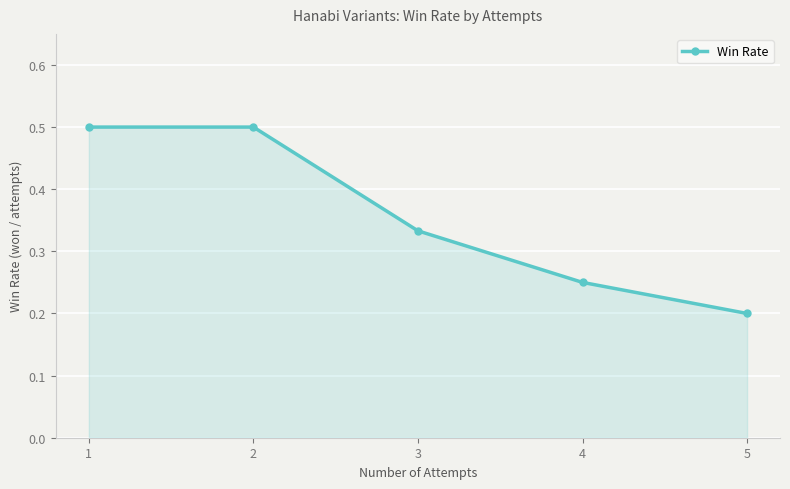

True or false: the data shows 0.2 at 4.

True